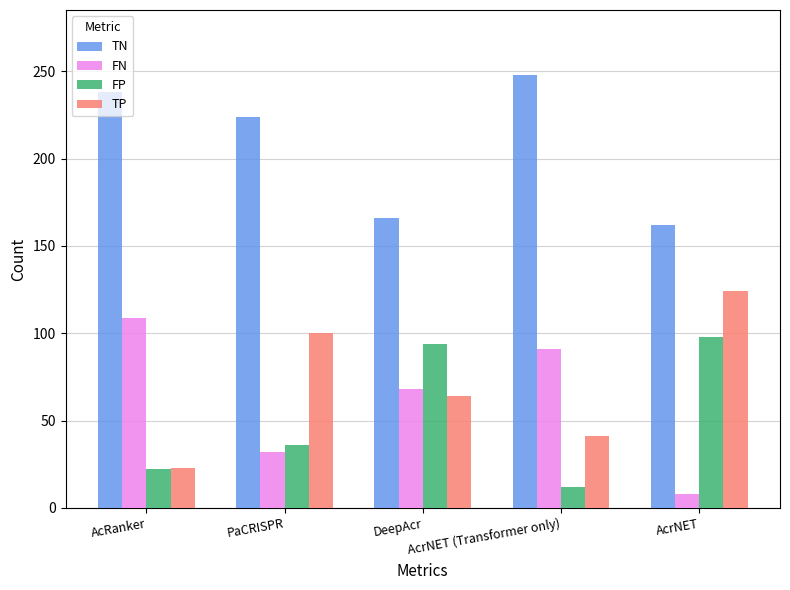

What is the lowest value of the FN series?

8